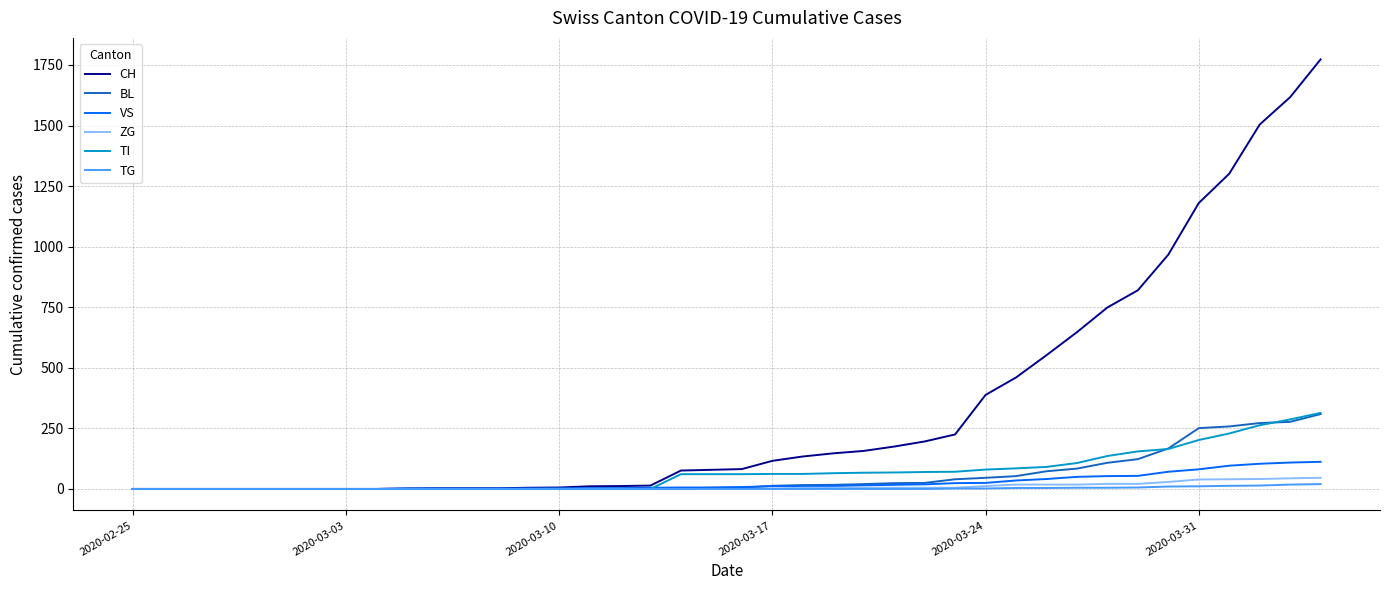

Does the chart have visible grid lines?

Yes